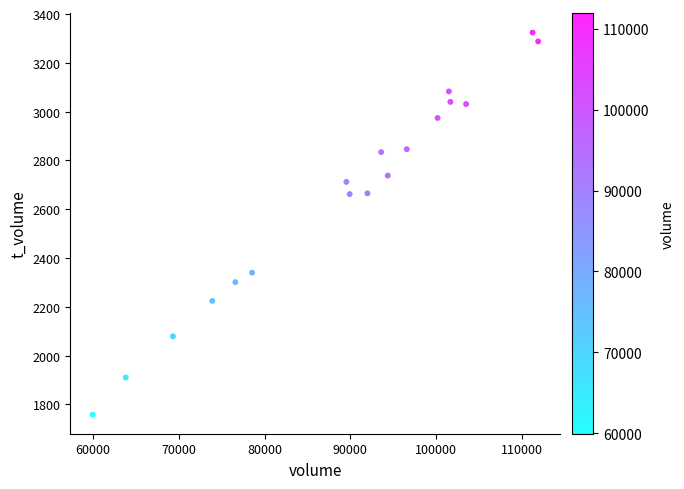

What is the range of X values (max minus min)?

51920